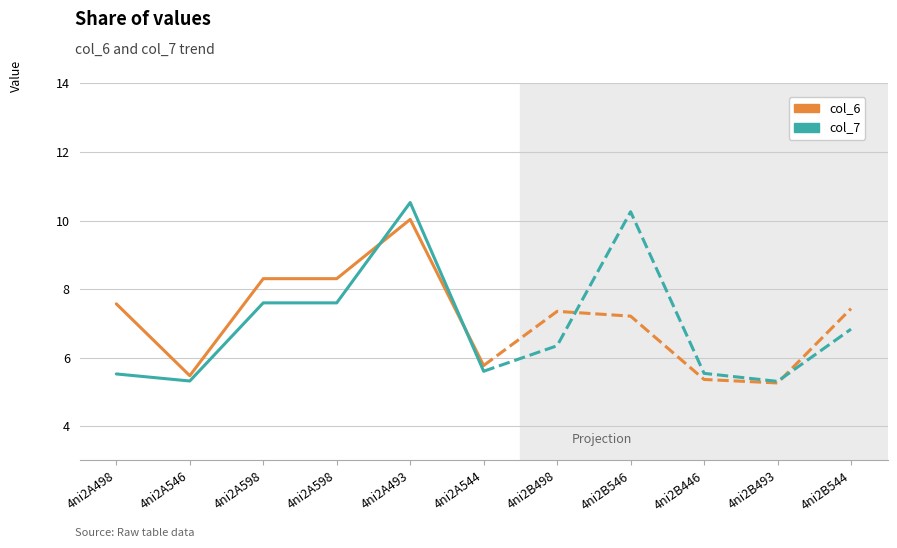

What is the approximate value of col_7 at 4ni2A544?

5.6